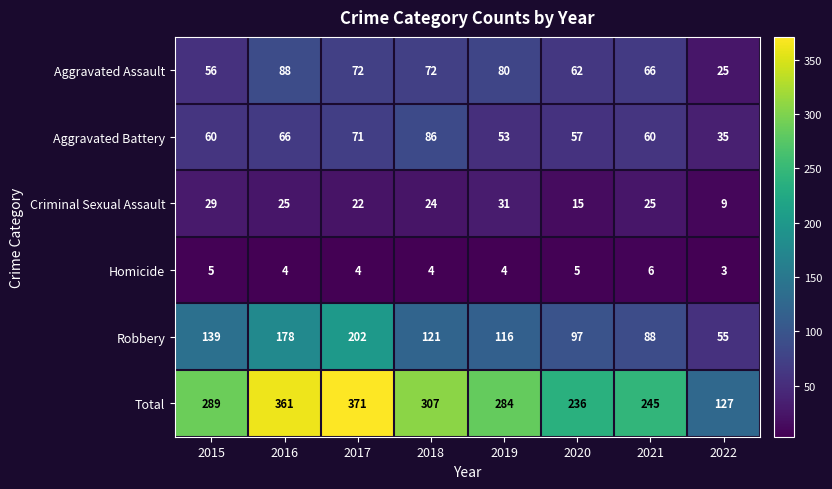

How many series are shown in this chart?

6